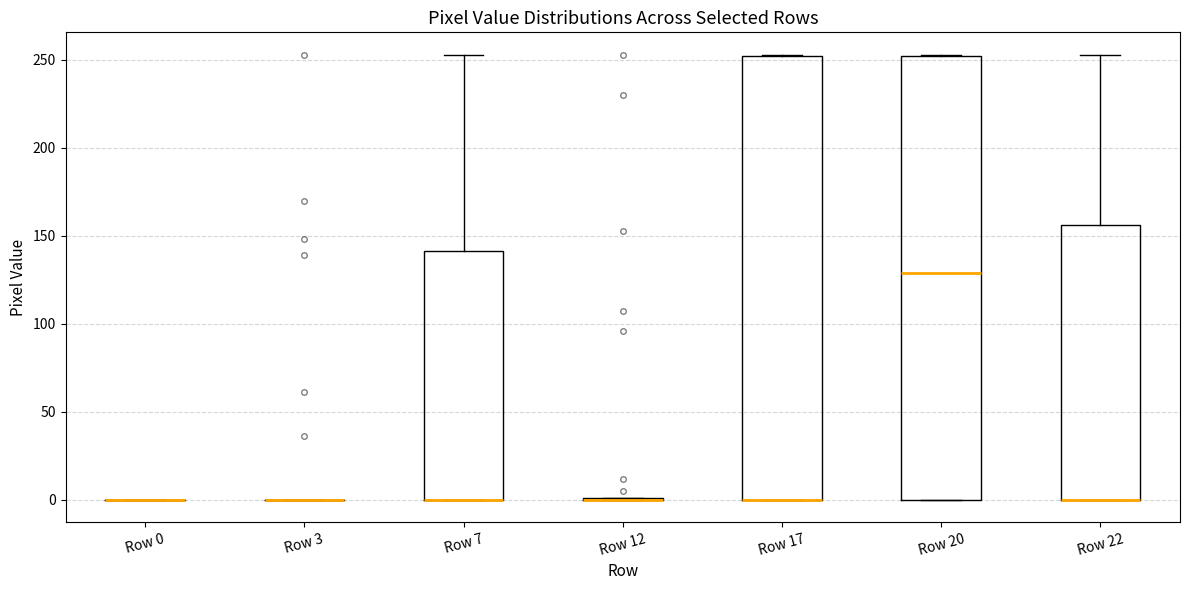

Reading left to right, transcribe this box plot: for each box, give where its median line is, the range the box spans, and where its two whiskers end, as read against the y-axis. The values are not printed on the chart, so give them approximately, as read against the axis.

Row 0: box collapsed to a line at 0, whiskers 0 to 0
Row 3: box collapsed to a line at 0, whiskers 0 to 0
Row 7: median 0 (drawn on the box's lower edge), box 0 to 140, whiskers 0 to 255
Row 12: box collapsed to a line at 0, whiskers 0 to 0
Row 17: median 0 (drawn on the box's lower edge), box 0 to 250, whiskers 0 to 255
Row 20: median 130, box 0 to 250, whiskers 0 to 255
Row 22: median 0 (drawn on the box's lower edge), box 0 to 155, whiskers 0 to 255